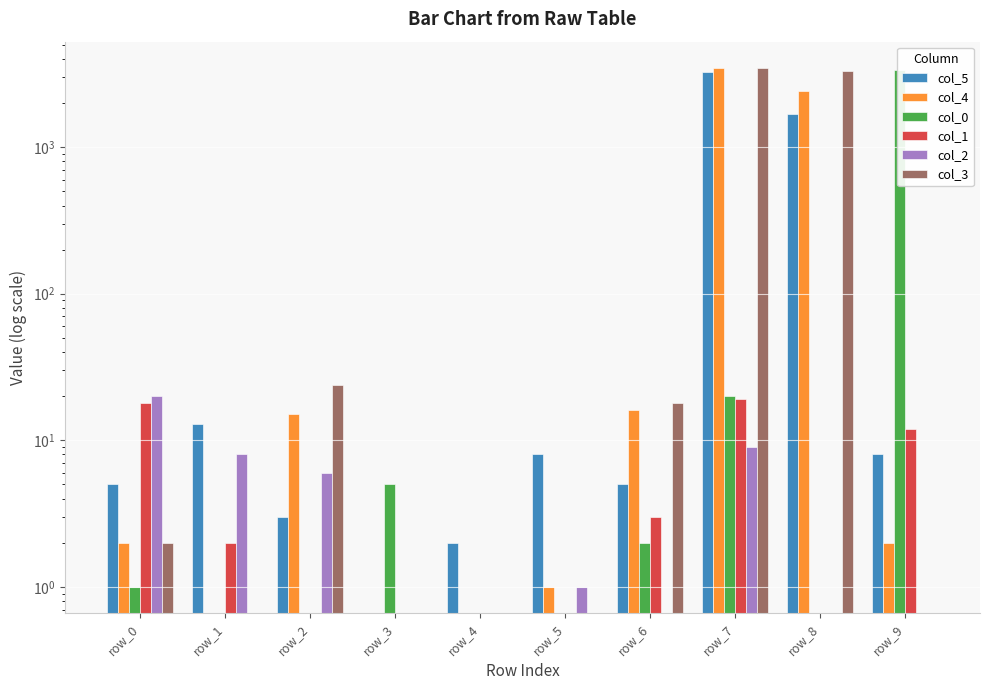

True or false: col_4 has a value of 1 at row_5.

True